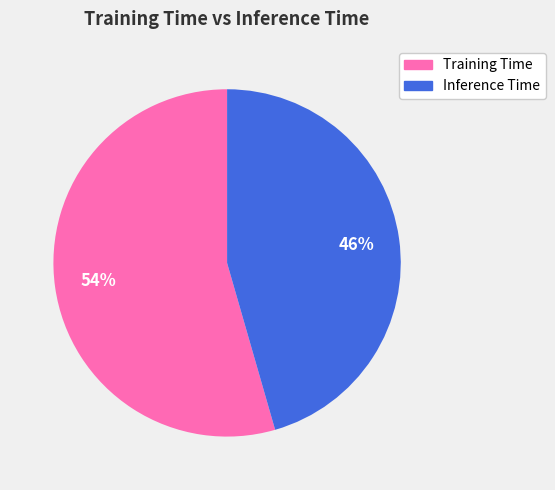

To the nearest percent, what is the combined percentage of Training Time and Inference Time?

100%